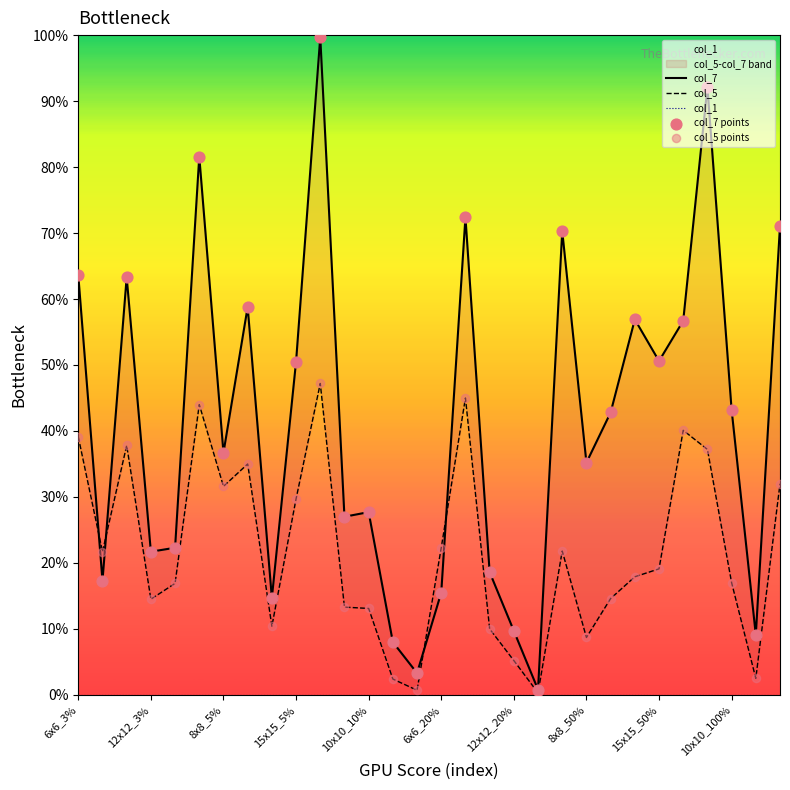

Which series has the largest total across all categories?

col_7